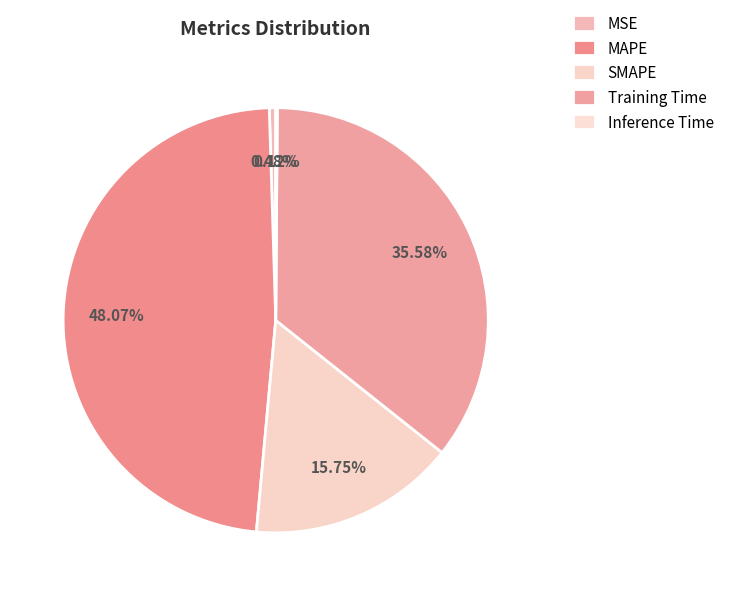

What is the change in value from MSE to Training Time?

+3.0